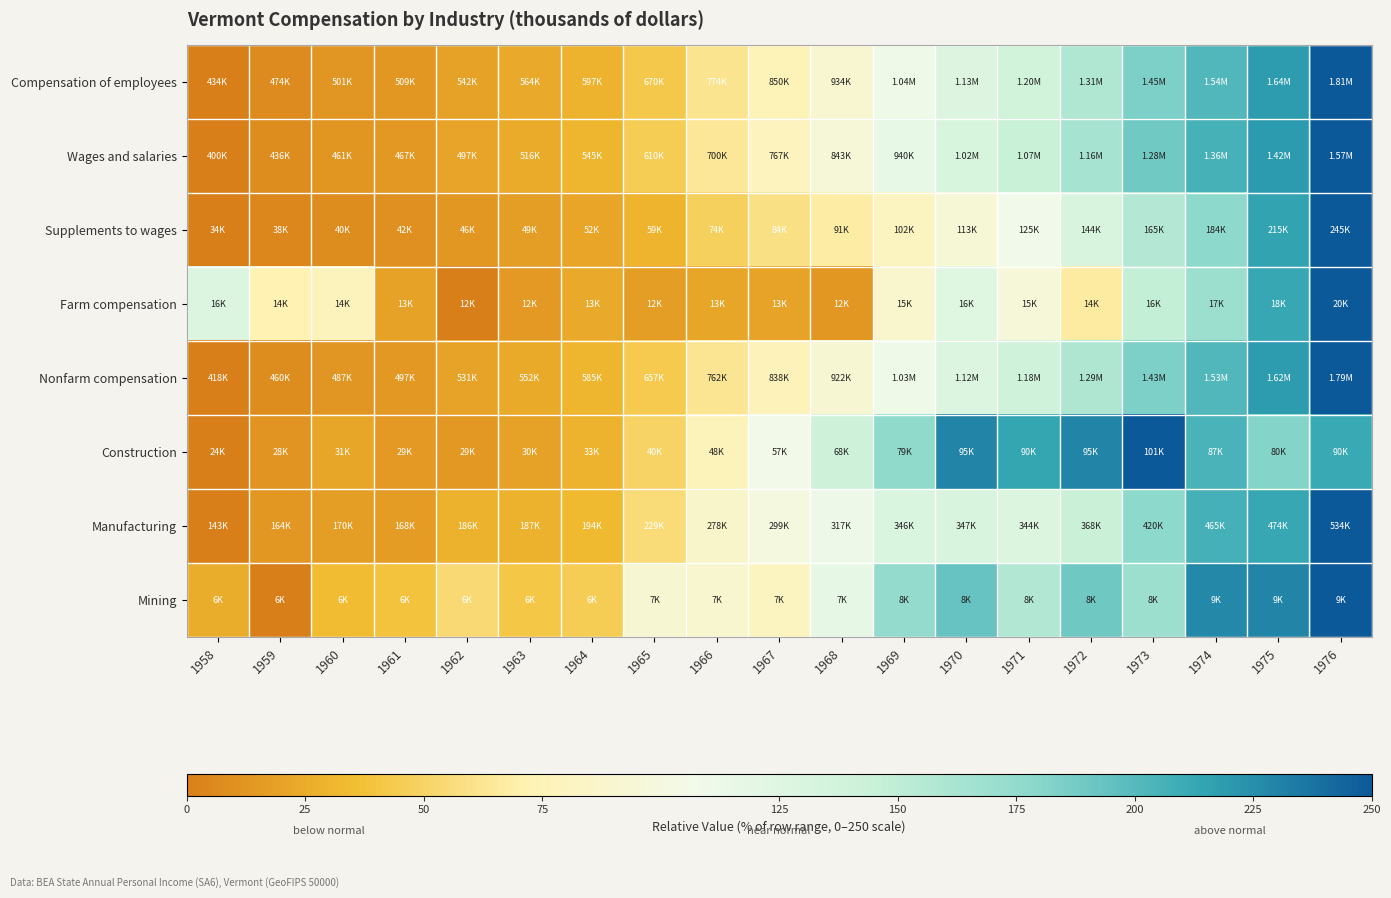

At how many categories does at least one series exceed 62?

15